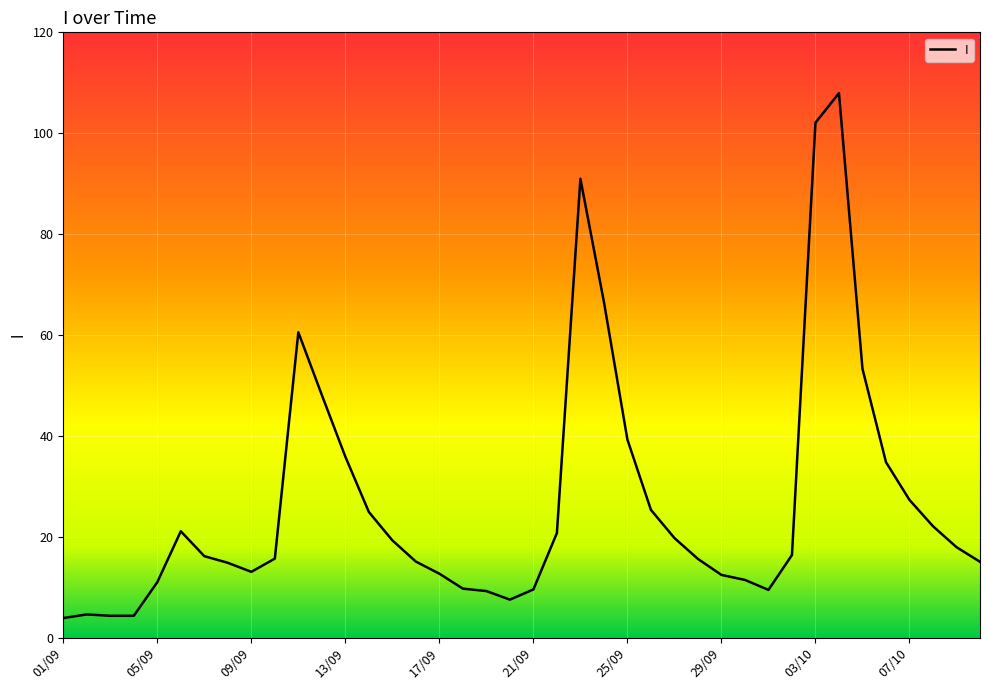

What is the minimum value shown in the chart?

3.9